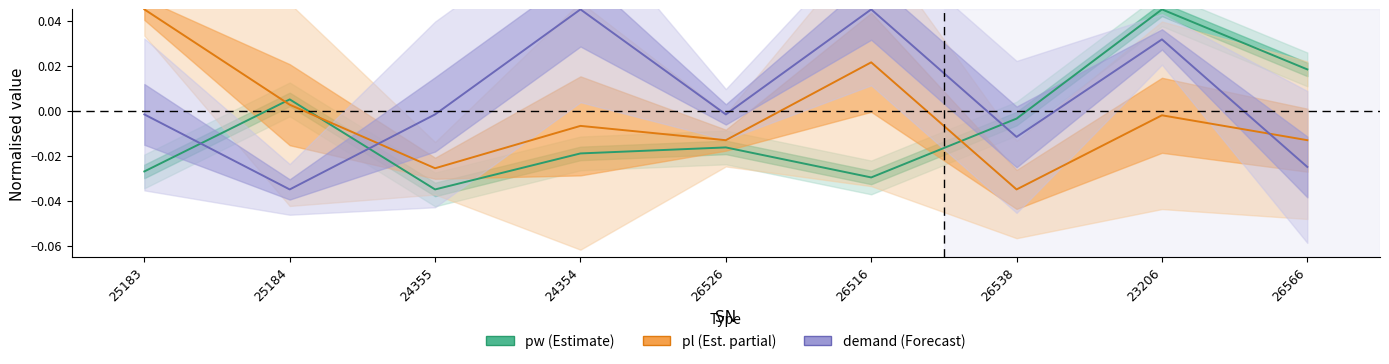

How many distinct data groups are displayed?

3